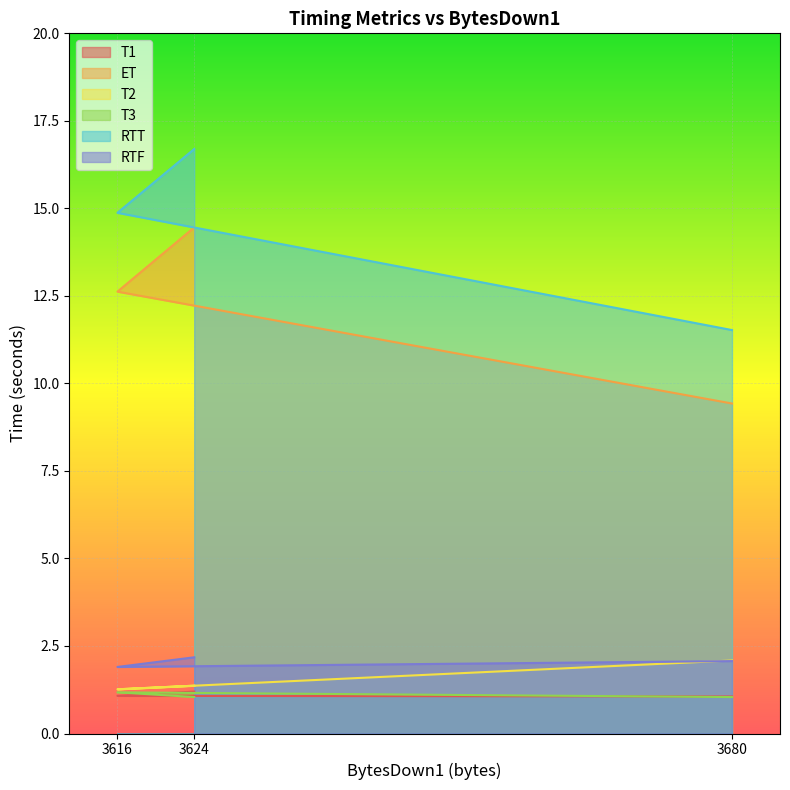

List the labels in order of T3 value, smallest first.

3680, 3624, 3616